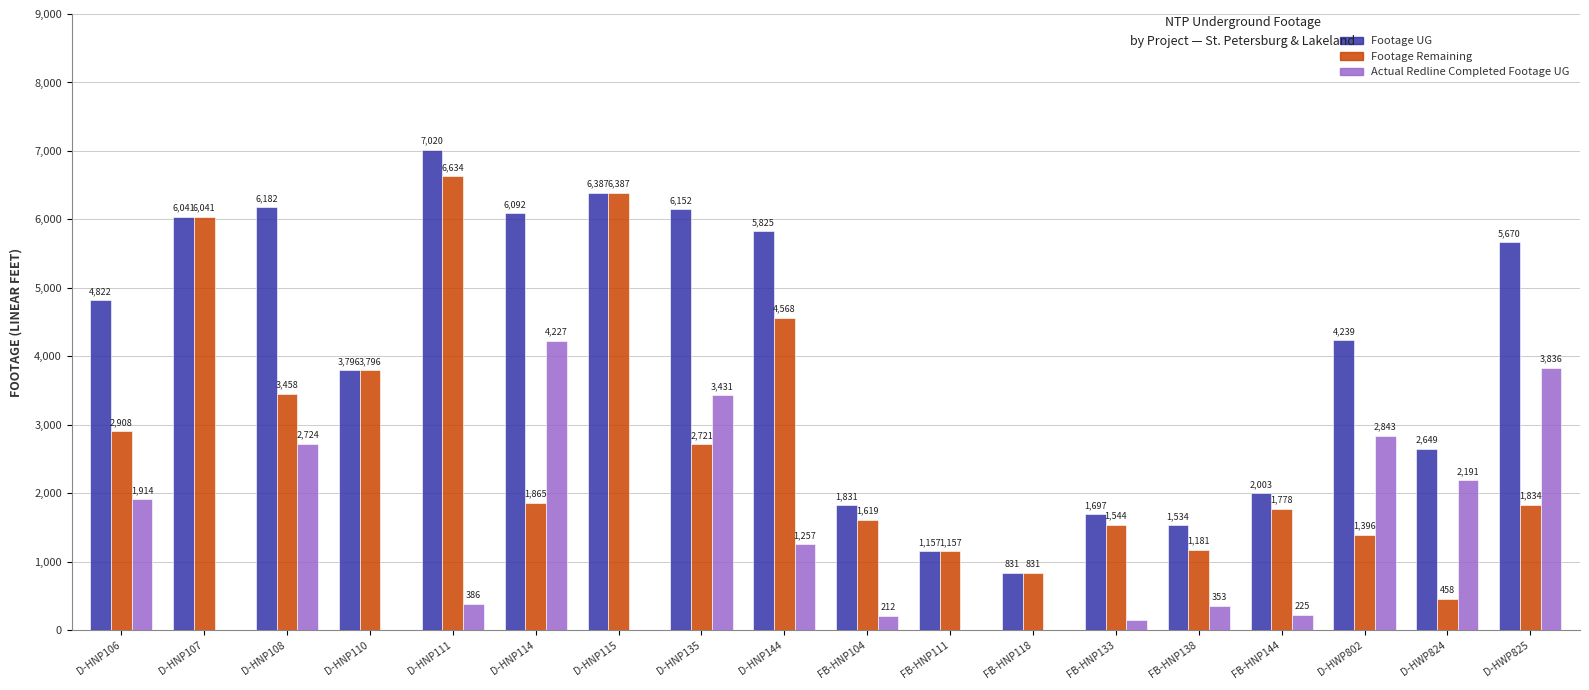

What is the sum of all Actual Redline Completed Footage UG values?

23752